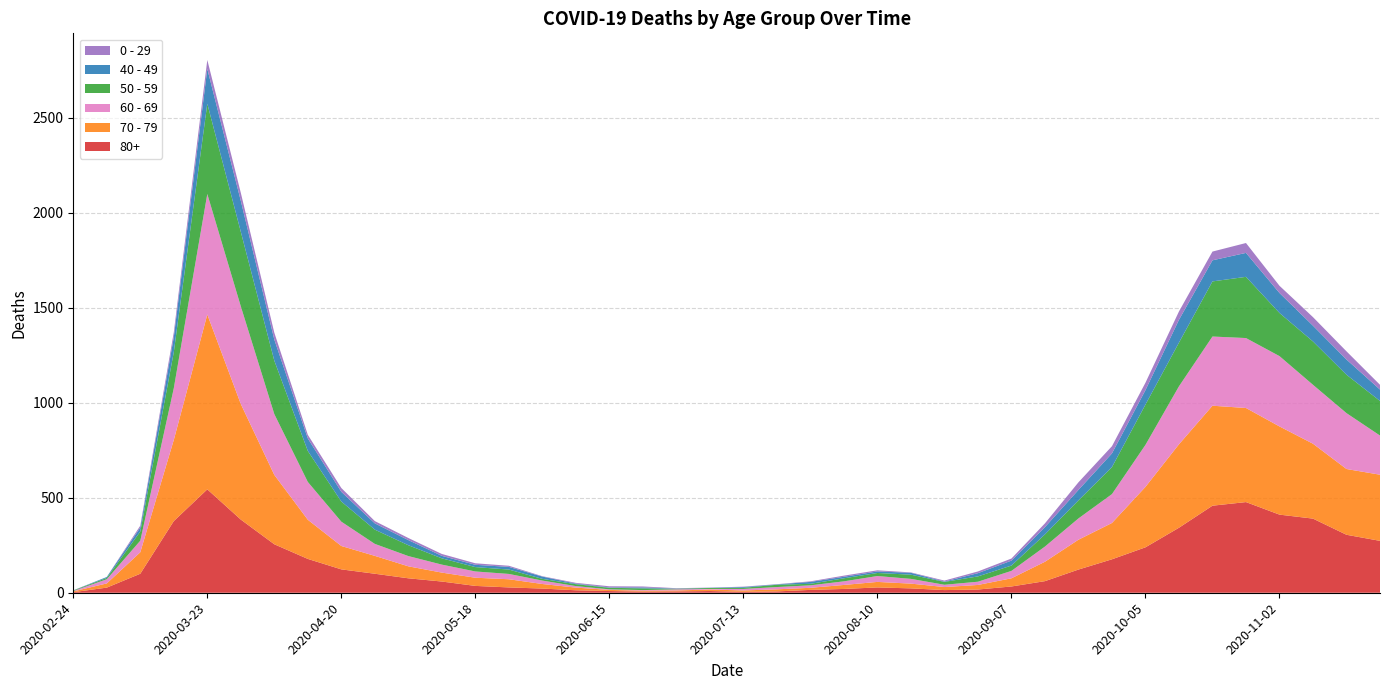

Reading left to right, list all the values displayed in this chart.

80+: 2020-02-24=3	2020-03-02=27	2020-03-09=100	2020-03-16=377	2020-03-23=544	2020-03-30=385	2020-04-06=255	2020-04-13=178	2020-04-20=123	2020-04-27=100	2020-05-04=76	2020-05-11=59	2020-05-18=36	2020-05-25=28	2020-06-01=22	2020-06-08=13	2020-06-15=9	2020-06-22=6	2020-06-29=7	2020-07-06=9	2020-07-13=5	2020-07-20=7	2020-07-27=15	2020-08-03=20	2020-08-10=28	2020-08-17=23	2020-08-24=14	2020-08-31=17	2020-09-07=33	2020-09-14=61	2020-09-21=122	2020-09-28=176	2020-10-05=239	2020-10-12=342	2020-10-19=458	2020-10-26=477	2020-11-02=411	2020-11-09=390	2020-11-16=305	2020-11-23=273
70 - 79: 2020-02-24=4	2020-03-02=22	2020-03-09=113	2020-03-16=427	2020-03-23=920	2020-03-30=608	2020-04-06=365	2020-04-13=206	2020-04-20=123	2020-04-27=94	2020-05-04=63	2020-05-11=47	2020-05-18=43	2020-05-25=43	2020-06-01=24	2020-06-08=14	2020-06-15=6	2020-06-22=5	2020-06-29=5	2020-07-06=8	2020-07-13=7	2020-07-20=11	2020-07-27=11	2020-08-03=21	2020-08-10=29	2020-08-17=25	2020-08-24=16	2020-08-31=24	2020-09-07=43	2020-09-14=102	2020-09-21=157	2020-09-28=191	2020-10-05=318	2020-10-12=439	2020-10-19=526	2020-10-26=495	2020-11-02=464	2020-11-09=394	2020-11-16=346	2020-11-23=348
60 - 69: 2020-02-24=2	2020-03-02=22	2020-03-09=61	2020-03-16=272	2020-03-23=634	2020-03-30=514	2020-04-06=320	2020-04-13=199	2020-04-20=128	2020-04-27=63	2020-05-04=54	2020-05-11=42	2020-05-18=33	2020-05-25=28	2020-06-01=18	2020-06-08=8	2020-06-15=3	2020-06-22=3	2020-06-29=6	2020-07-06=3	2020-07-13=8	2020-07-20=12	2020-07-27=13	2020-08-03=19	2020-08-10=31	2020-08-17=25	2020-08-24=12	2020-08-31=17	2020-09-07=39	2020-09-14=80	2020-09-21=112	2020-09-28=152	2020-10-05=221	2020-10-12=305	2020-10-19=364	2020-10-26=368	2020-11-02=370	2020-11-09=310	2020-11-16=294	2020-11-23=206
50 - 59: 2020-02-24=3	2020-03-02=7	2020-03-09=48	2020-03-16=190	2020-03-23=475	2020-03-30=392	2020-04-06=281	2020-04-13=163	2020-04-20=106	2020-04-27=75	2020-05-04=57	2020-05-11=33	2020-05-18=23	2020-05-25=23	2020-06-01=9	2020-06-08=10	2020-06-15=8	2020-06-22=9	2020-06-29=3	2020-07-06=5	2020-07-13=6	2020-07-20=12	2020-07-27=8	2020-08-03=16	2020-08-10=16	2020-08-17=22	2020-08-24=15	2020-08-31=28	2020-09-07=28	2020-09-14=64	2020-09-21=95	2020-09-28=142	2020-10-05=212	2020-10-12=230	2020-10-19=290	2020-10-26=322	2020-11-02=227	2020-11-09=228	2020-11-16=202	2020-11-23=182
40 - 49: 2020-02-24=0	2020-03-02=5	2020-03-09=21	2020-03-16=79	2020-03-23=183	2020-03-30=163	2020-04-06=111	2020-04-13=66	2020-04-20=51	2020-04-27=33	2020-05-04=27	2020-05-11=13	2020-05-18=12	2020-05-25=14	2020-06-01=12	2020-06-08=3	2020-06-15=2	2020-06-22=5	2020-06-29=1	2020-07-06=1	2020-07-13=4	2020-07-20=2	2020-07-27=10	2020-08-03=8	2020-08-10=8	2020-08-17=10	2020-08-24=2	2020-08-31=17	2020-09-07=26	2020-09-14=38	2020-09-21=55	2020-09-28=72	2020-10-05=76	2020-10-12=120	2020-10-19=111	2020-10-26=126	2020-11-02=105	2020-11-09=83	2020-11-16=80	2020-11-23=60
0 - 29: 2020-02-24=1	2020-03-02=0	2020-03-09=10	2020-03-16=25	2020-03-23=47	2020-03-30=42	2020-04-06=36	2020-04-13=19	2020-04-20=20	2020-04-27=12	2020-05-04=11	2020-05-11=10	2020-05-18=8	2020-05-25=6	2020-06-01=2	2020-06-08=4	2020-06-15=6	2020-06-22=5	2020-06-29=2	2020-07-06=1	2020-07-13=2	2020-07-20=1	2020-07-27=3	2020-08-03=6	2020-08-10=6	2020-08-17=2	2020-08-24=5	2020-08-31=9	2020-09-07=11	2020-09-14=20	2020-09-21=40	2020-09-28=38	2020-10-05=39	2020-10-12=44	2020-10-19=46	2020-10-26=52	2020-11-02=38	2020-11-09=45	2020-11-16=43	2020-11-23=25